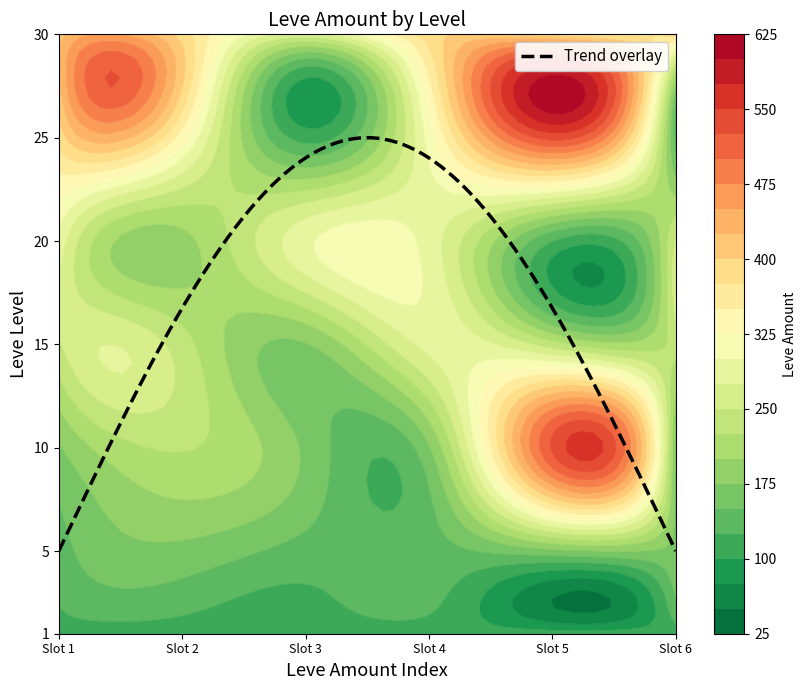

Reading left to right, list all the values displayed in this chart.

1: 113	113	113	113	113	113
5: 140	168	140	140	168	168
10: 172	227	170	172	529	173
15: 247	236	173	283	235	235
20: 292	192	294	289	125	252
25: 384	336	114	310	534	137
30: 416	389	265	388	389	388